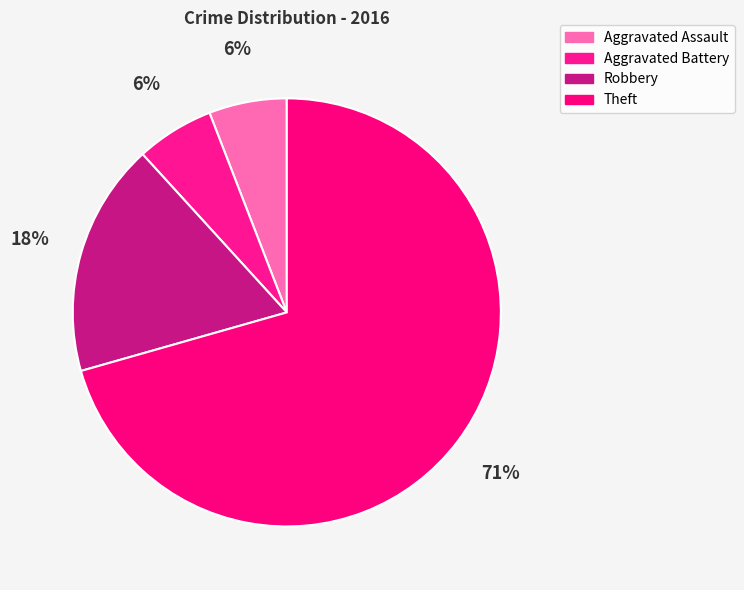

Do Aggravated Battery and Aggravated Assault together represent more than half of the pie?

No